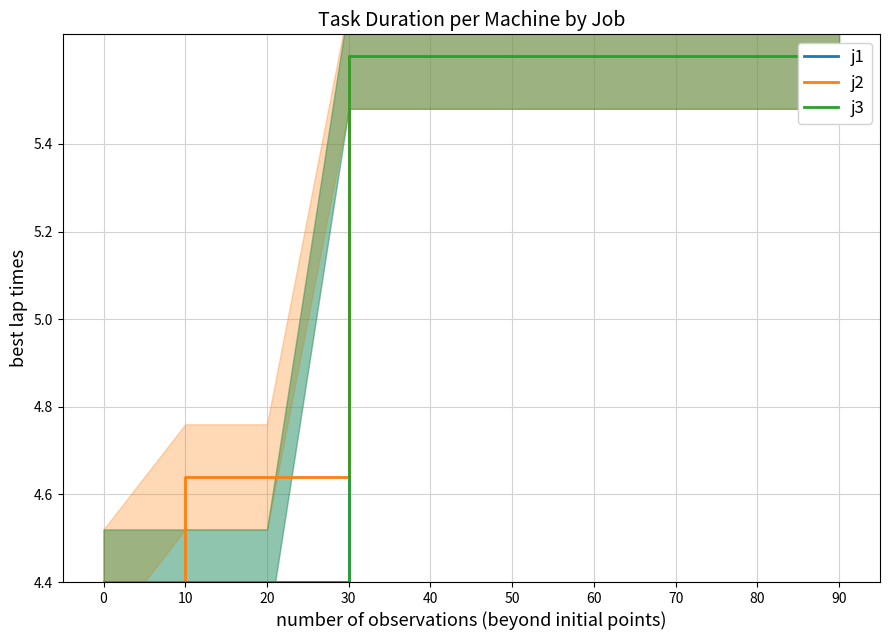

At which label does j3 first exceed 5?

30